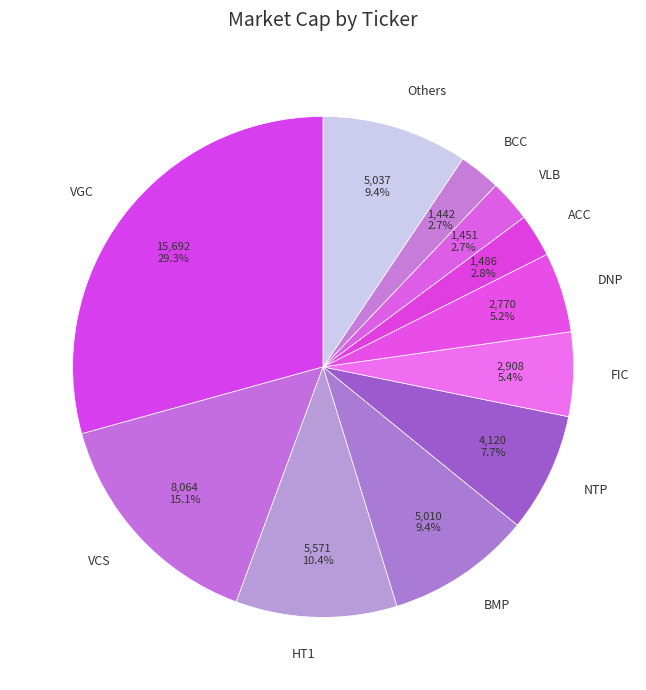

Do FIC and VLB together represent more than half of the pie?

No